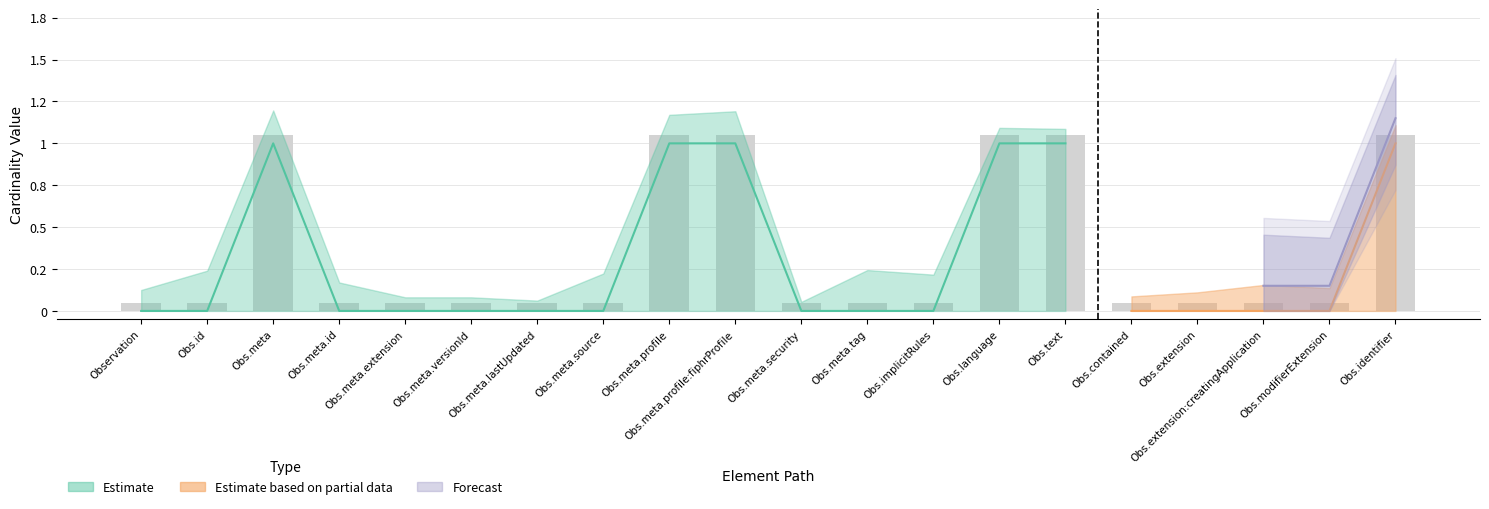

What position from the right is Obs.implicitRules?

8